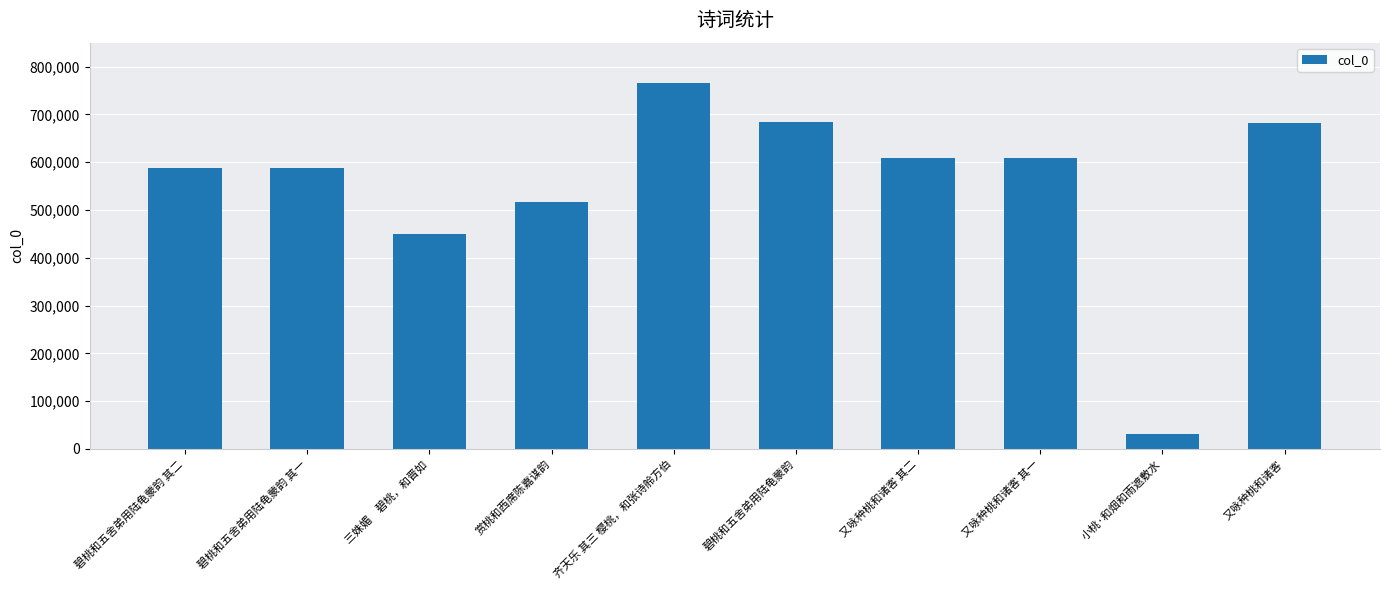

Approximately how many times larger is the value at 齐天乐 其三 樱桃，和张诗舲方伯 compared to 小桃·和烟和雨遮敷水?

24.7